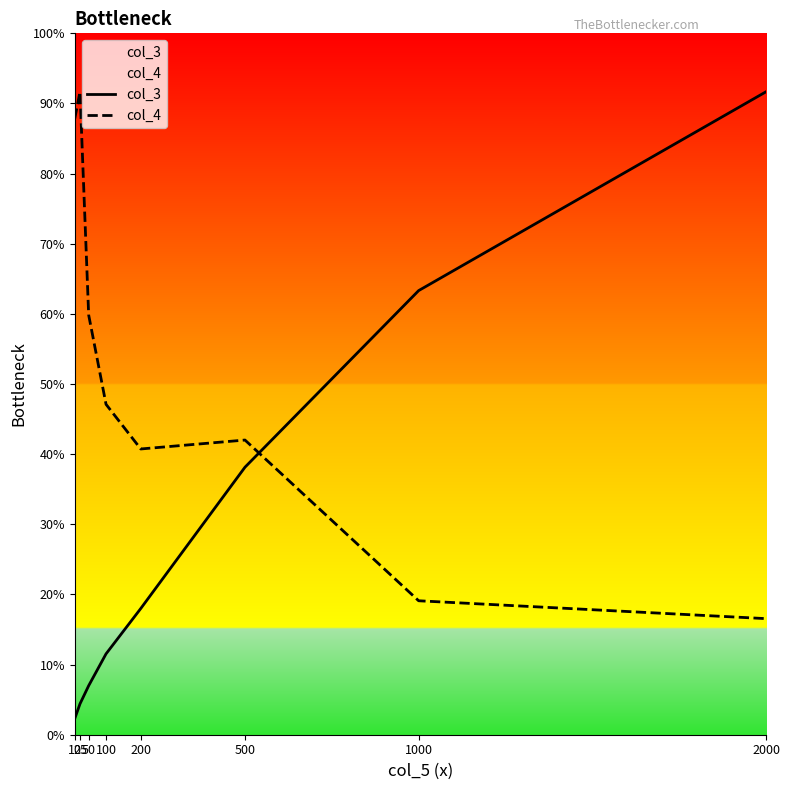

At 100, list the series in order from smallest to largest.

col_3, col_4